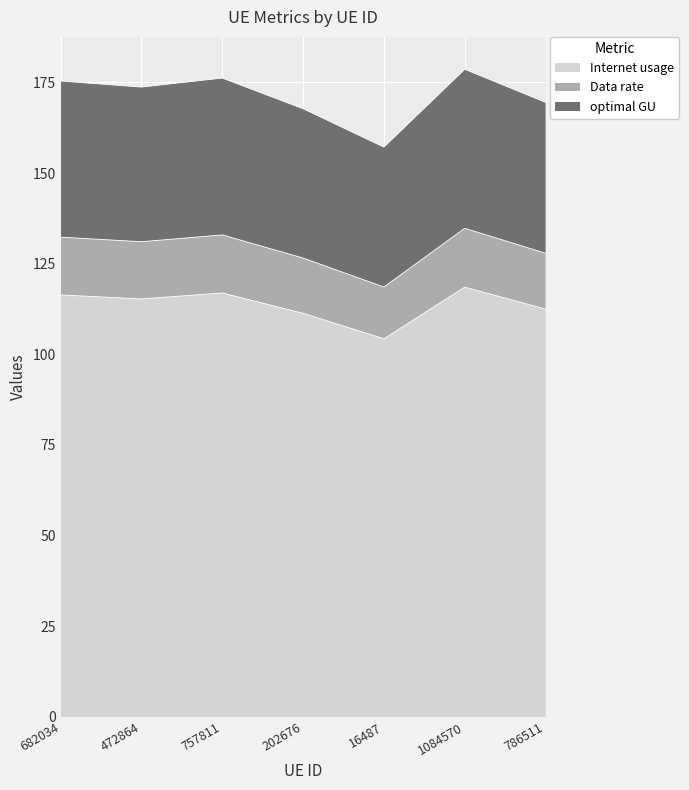

True or false: Data rate and Internet usage cross at least once.

False